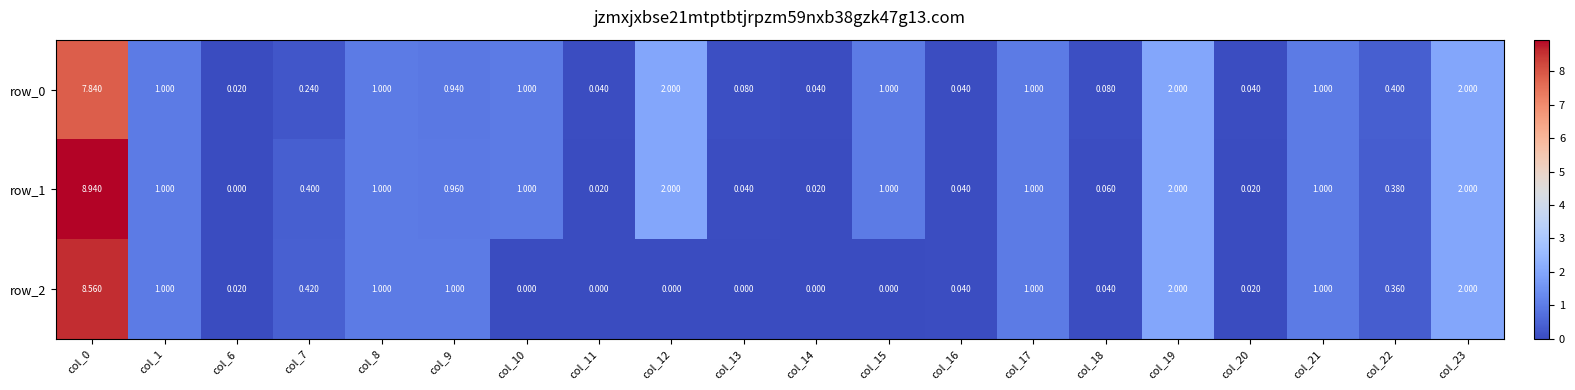

True or false: row_2 has a value of 0.0 at col_15.

True